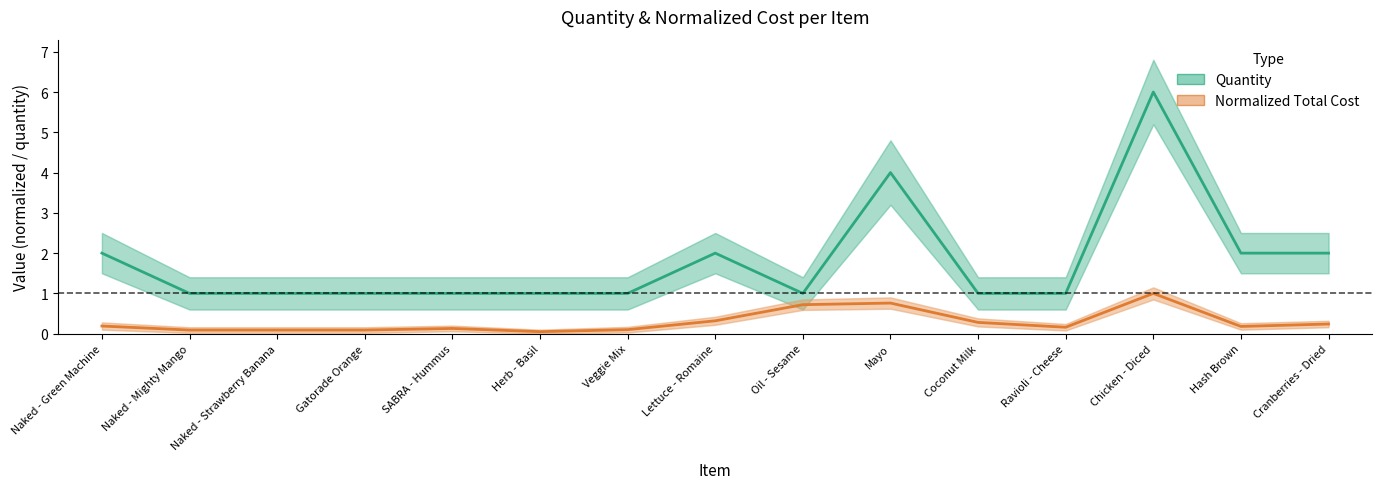

Does the chart display data point markers on the line(s)?

No